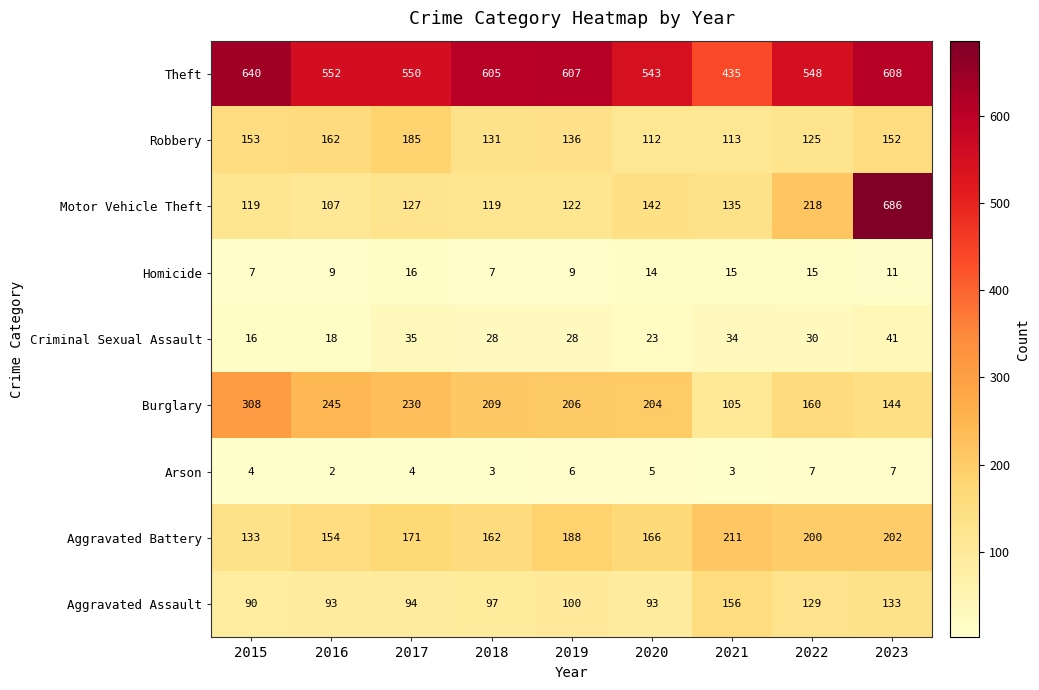

True or false: Robbery has a value of 136 at 2019.

True